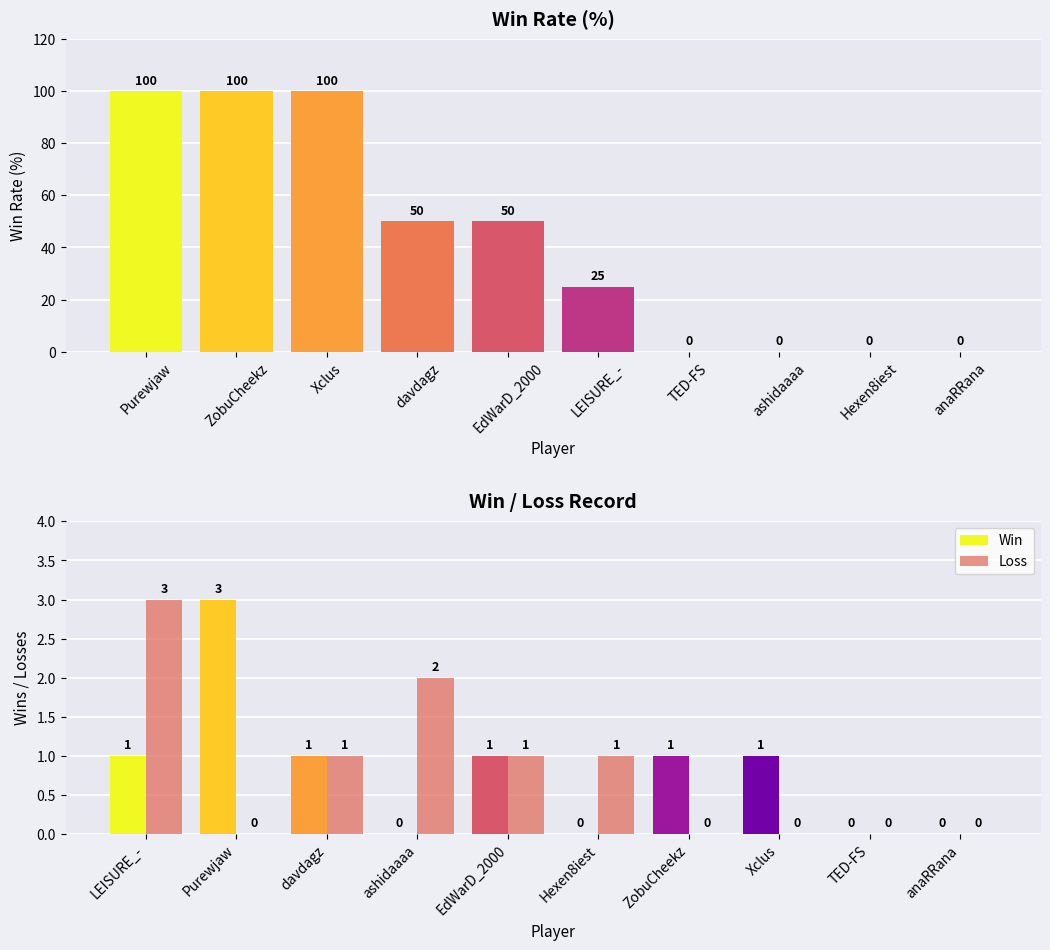

Is it true that Rate equals 50 at davdagz?

True